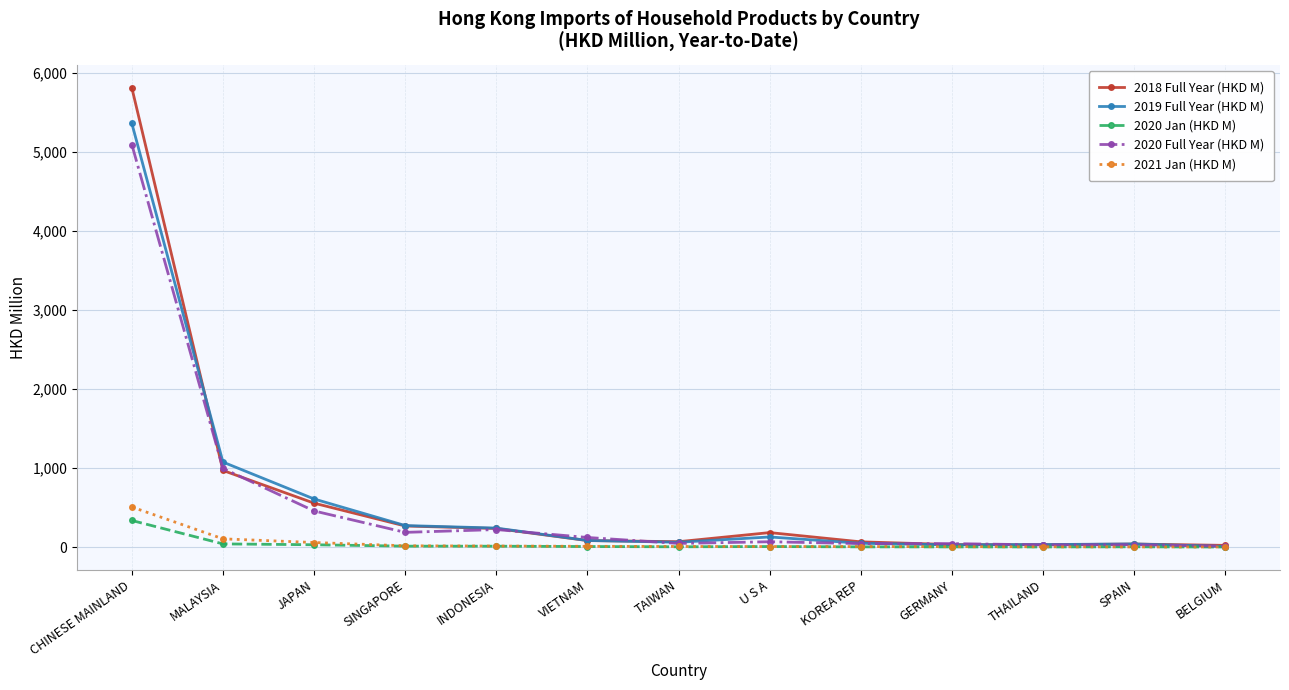

What value does the 2018 Full Year (HKD M) series have at JAPAN?

555.8